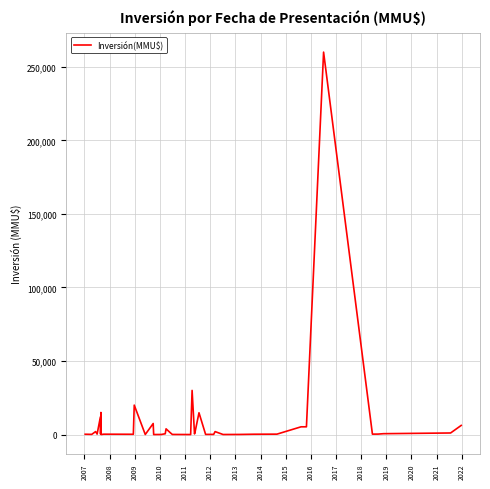

What is the difference between the maximum and minimum values?

260000